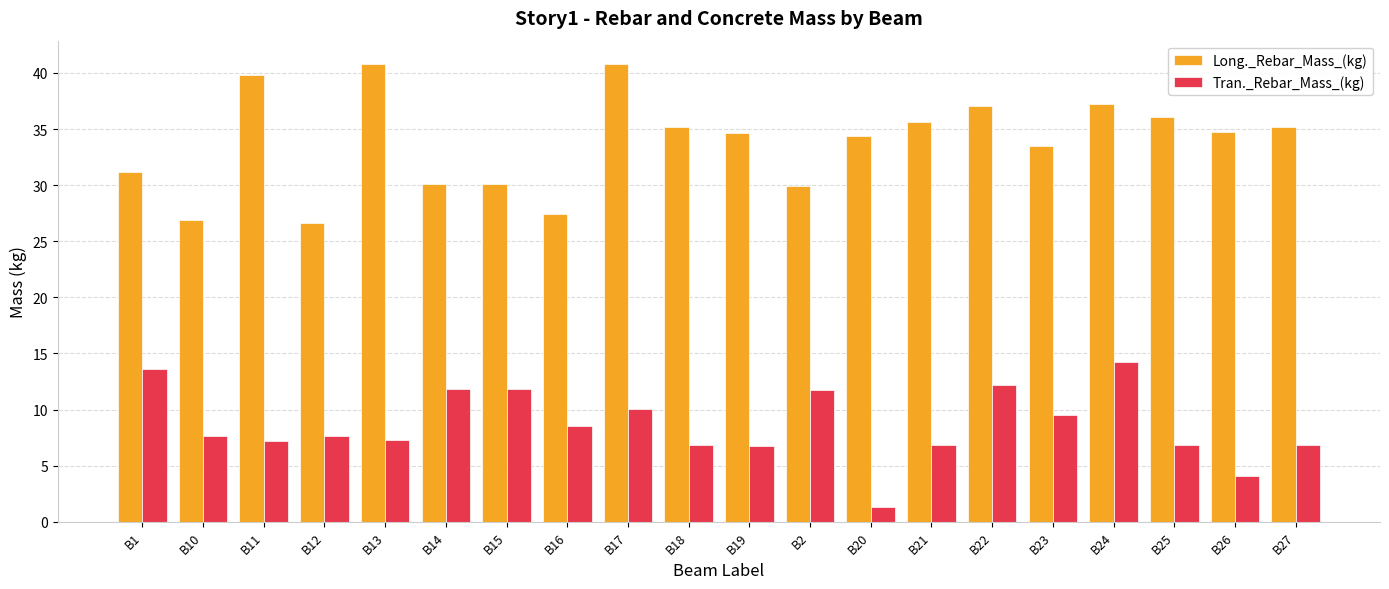

Rank the series by their maximum value, from lowest to highest.

Tran._Rebar_Mass_(kg), Long._Rebar_Mass_(kg)